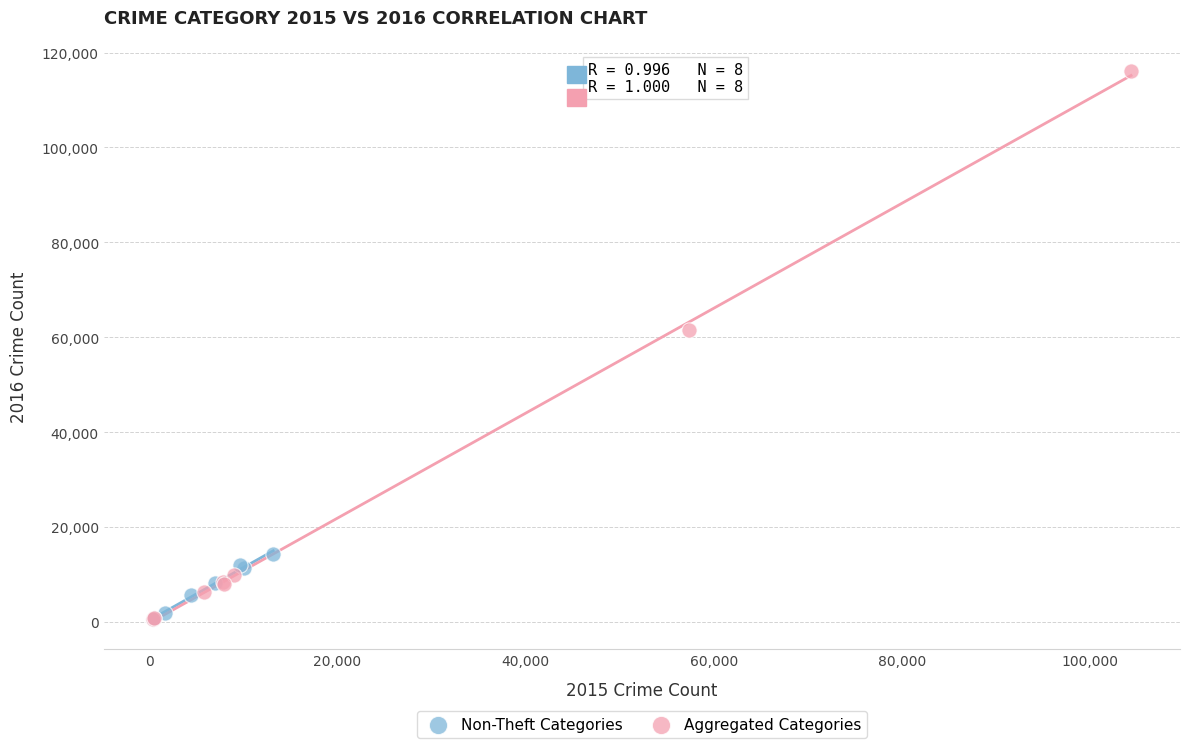

Which series has the largest Y range (max minus min)?

Aggregated Categories